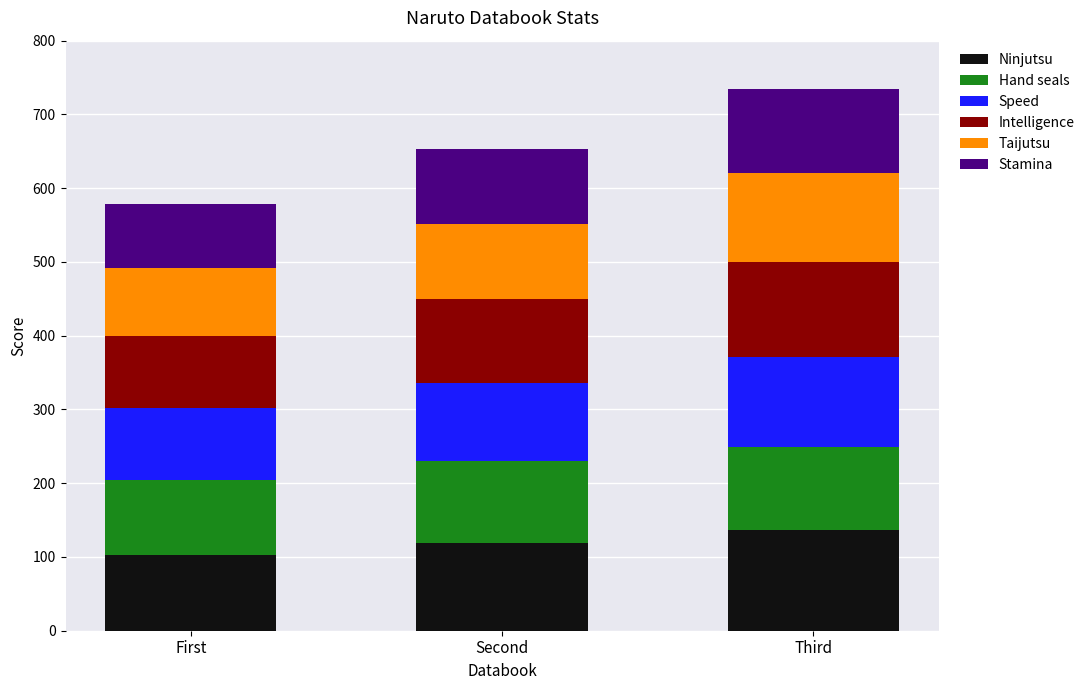

What is the sum of all Ninjutsu values?

357.0